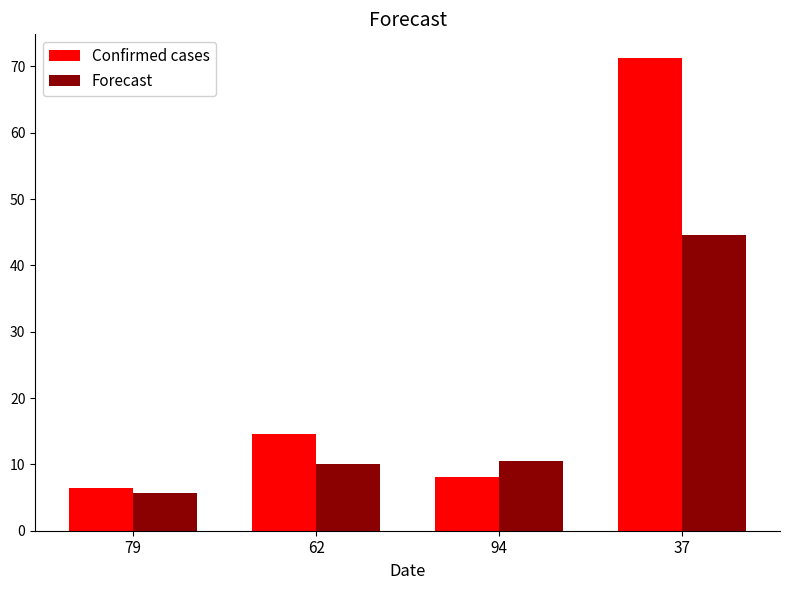

Where does the Confirmed cases series first go above 14?

62